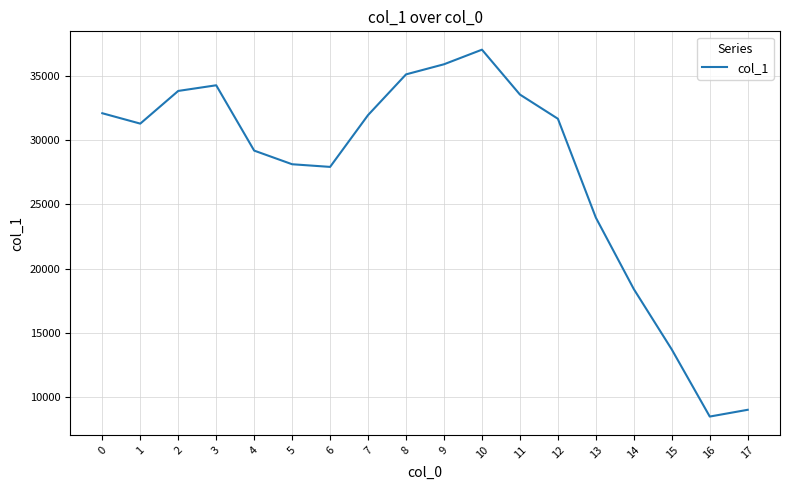

True or false: the data shows 41646 at 4.

False